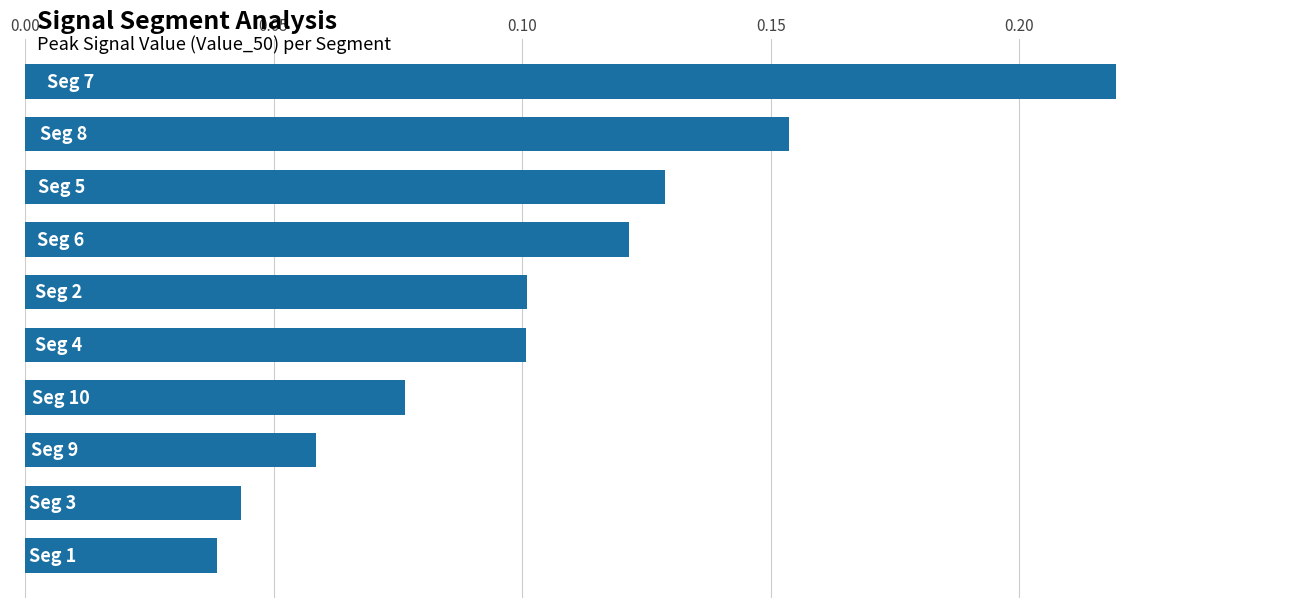

What is the sum of all values?

1.0